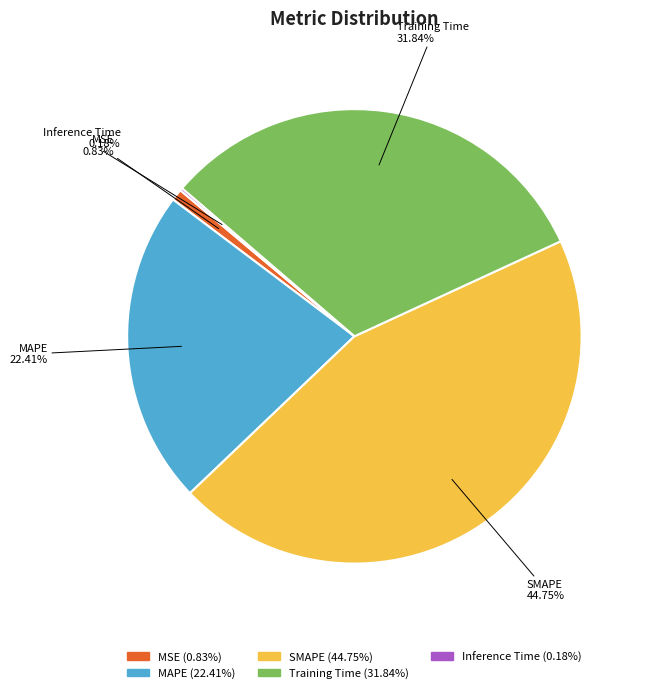

Is the sum of Training Time and SMAPE greater than half?

Yes